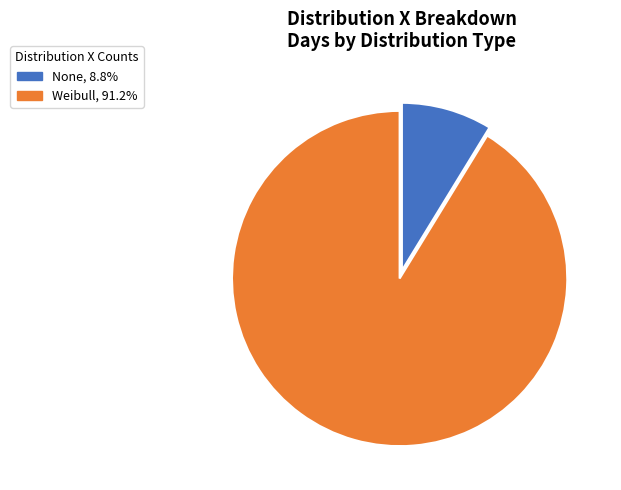

Is the sum of None and Weibull greater than half?

Yes